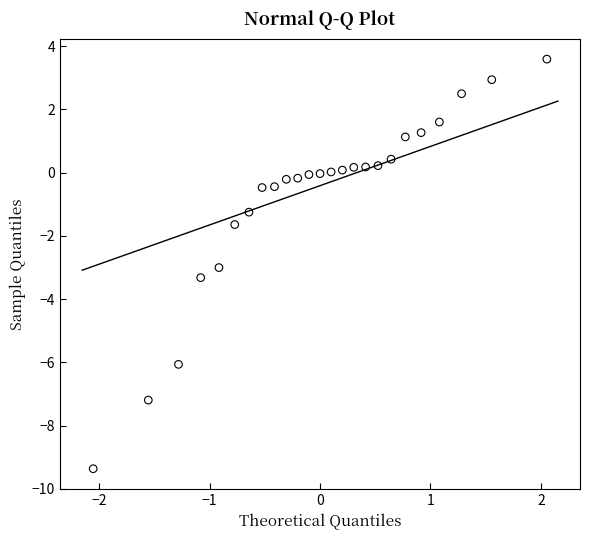

What Y value in the scatter plot is closest to -2?

-1.6